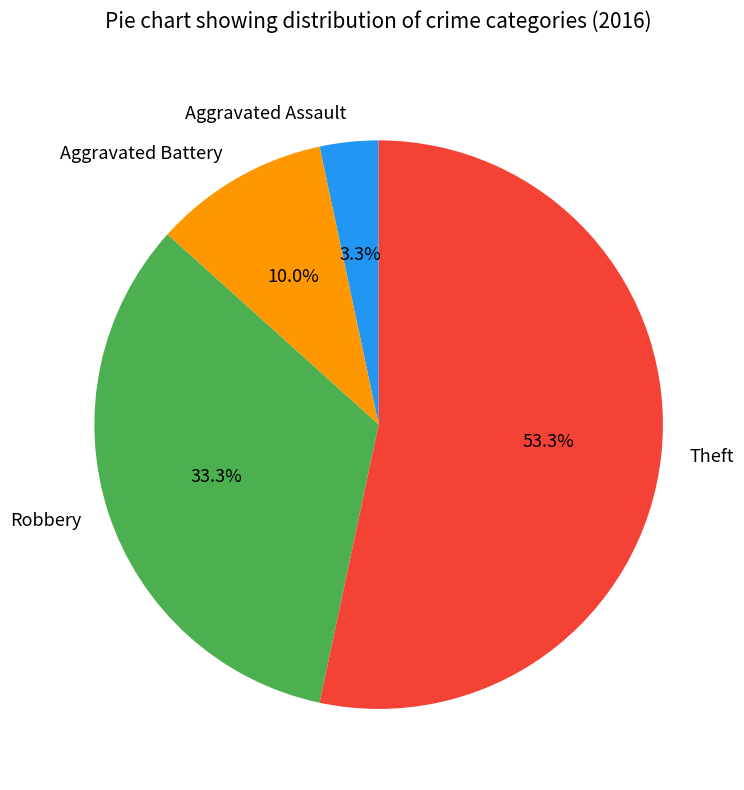

To the nearest percent, what is the combined percentage of Aggravated Battery and Robbery?

43%